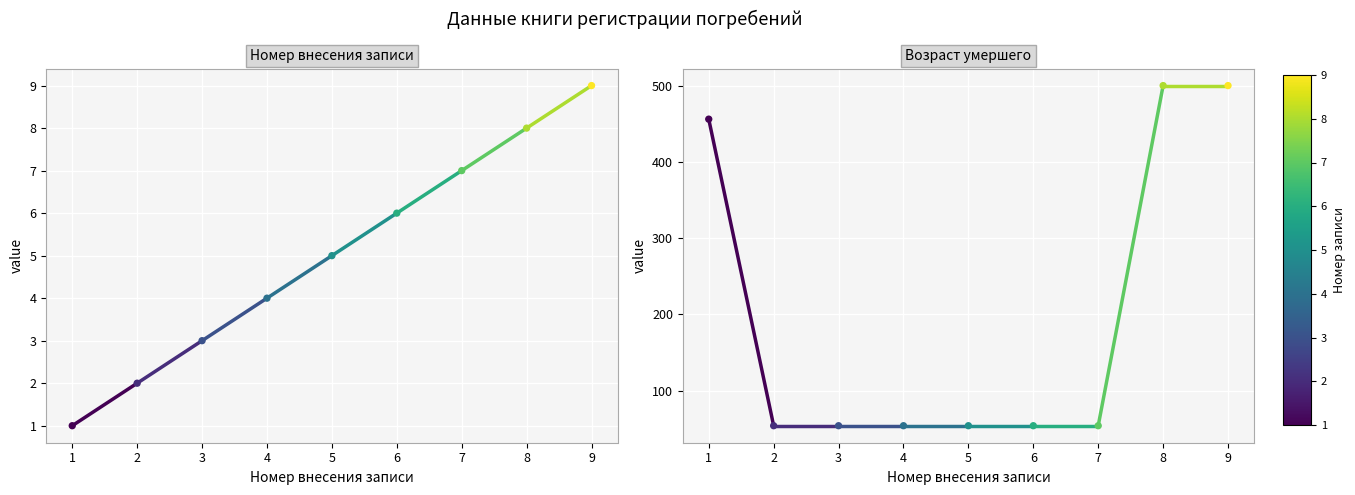

Which series has the largest Y range (max minus min)?

Возраст умершего